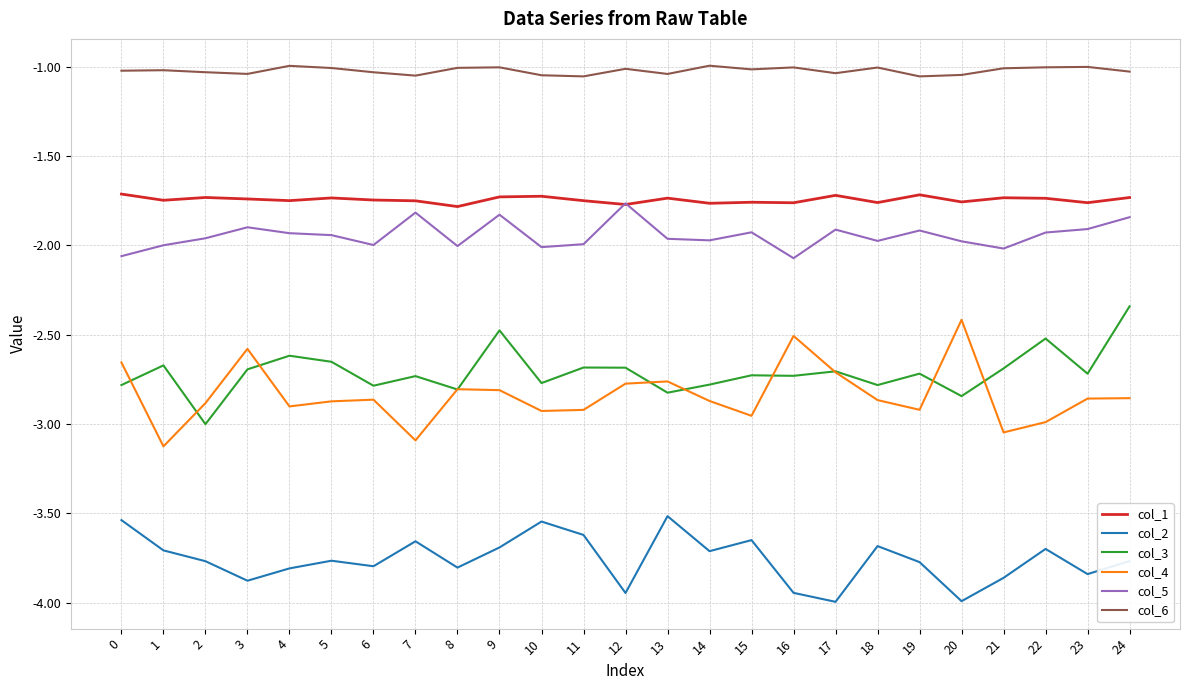

What is the maximum value for col_4?

-2.4